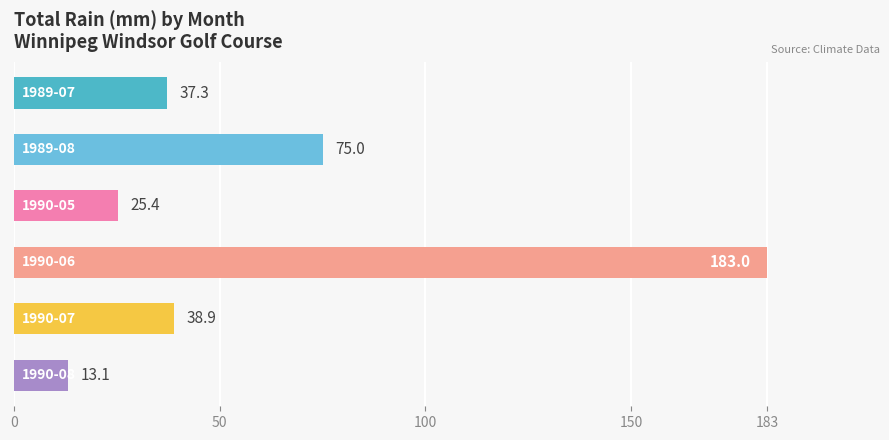

What is the difference between the maximum and minimum values?

169.9